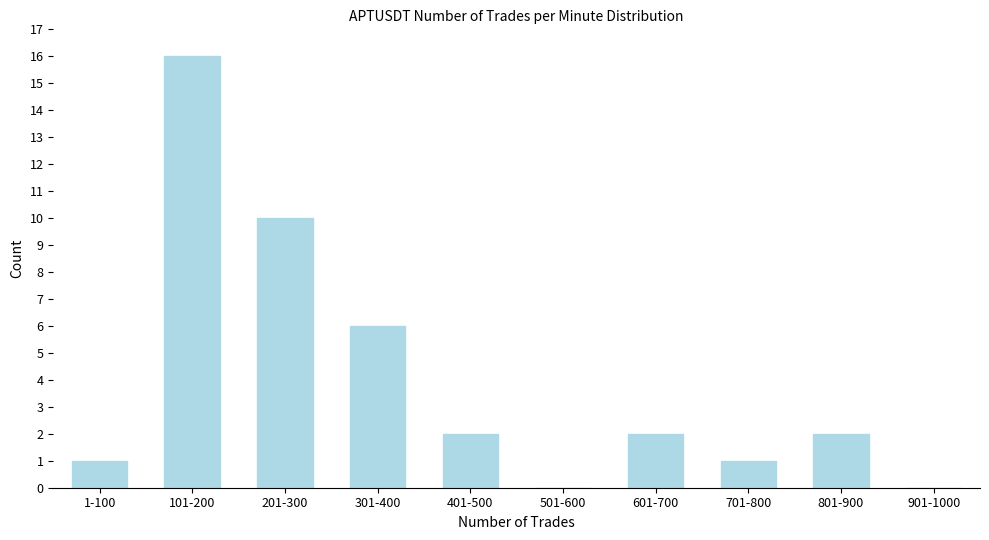

Reading left to right, transcribe all the data shown in this chart.

1-100=1	101-200=16	201-300=10	301-400=6	401-500=2	501-600=0	601-700=2	701-800=1	801-900=2	901-1000=0